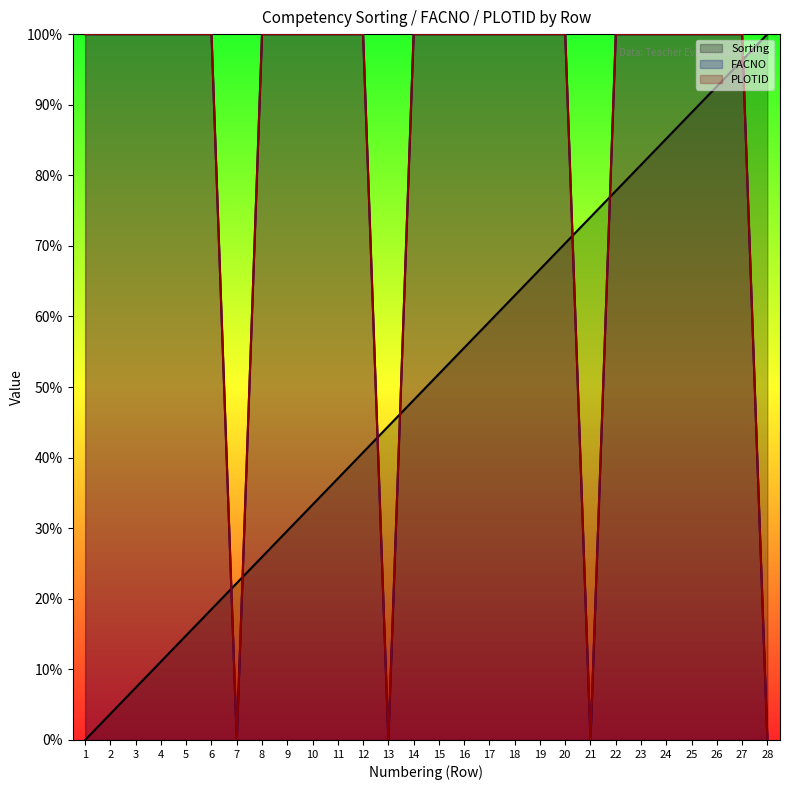

List the series in order of their peak value, lowest first.

Sorting, FACNO, PLOTID